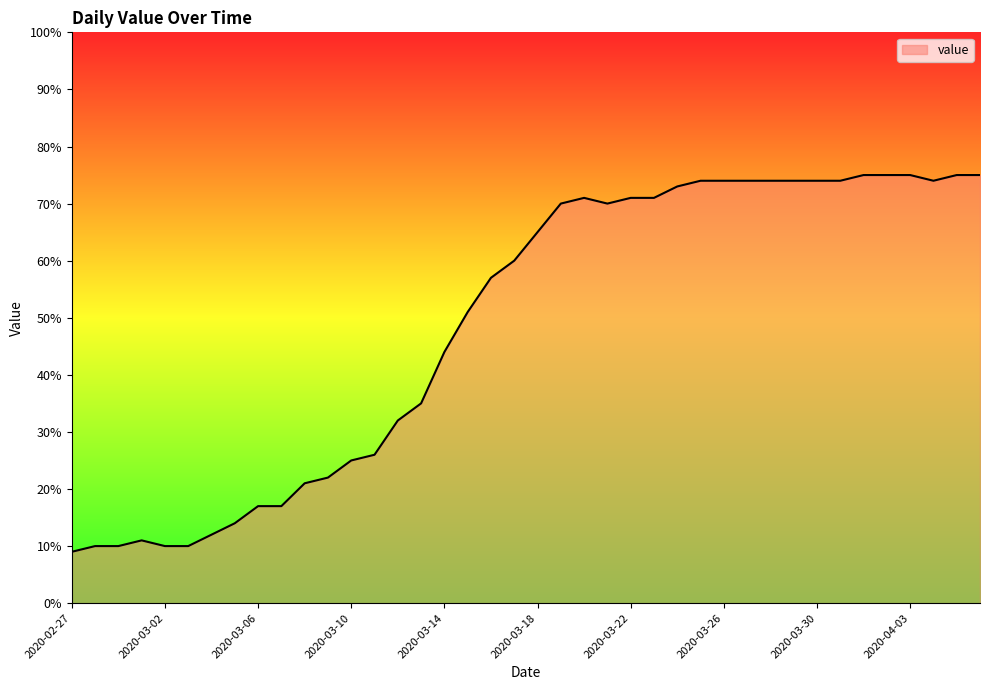

What is the greatest value displayed?

75